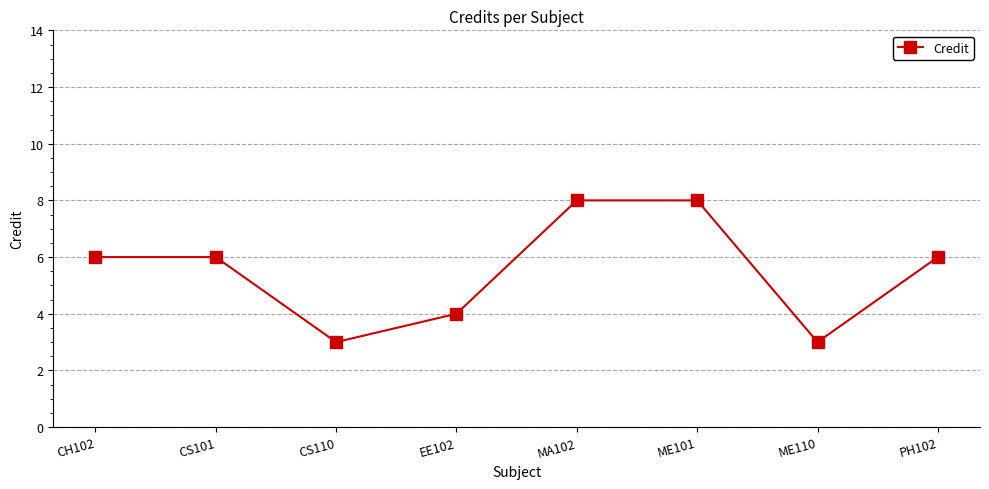

Count the number of categories in the chart.

8